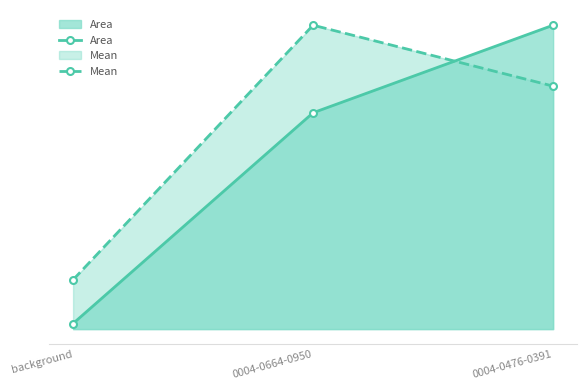

What is the average value of the Area series?

0.6